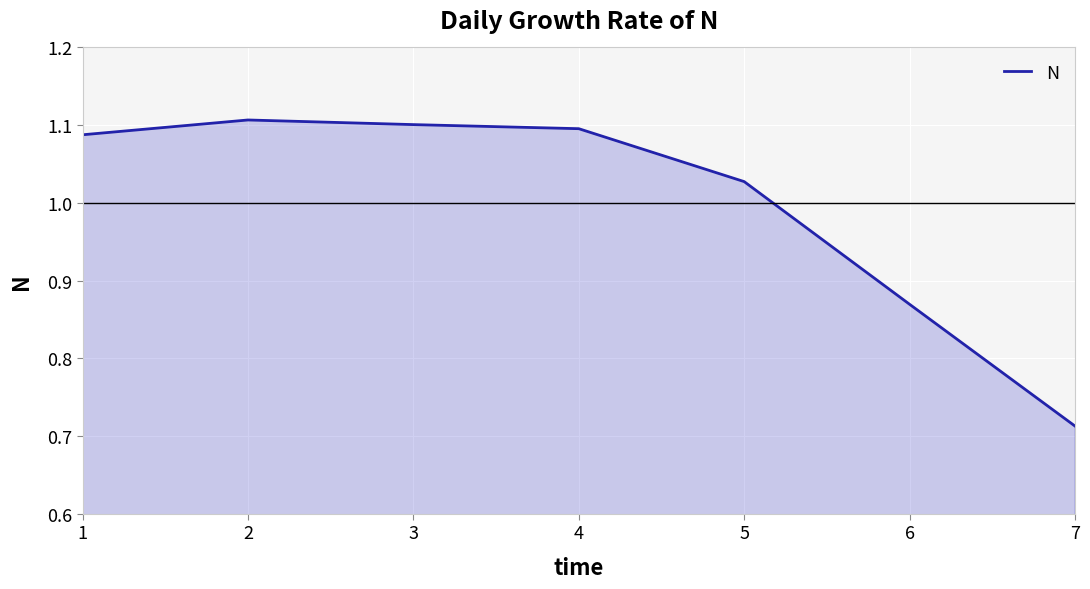

At which category does the chart reach its minimum across all series?

7